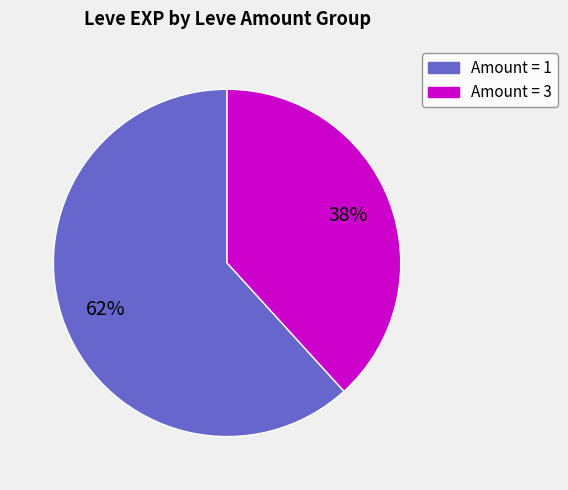

To the nearest percent, what is the difference between the largest and smallest slice percentages?

24%